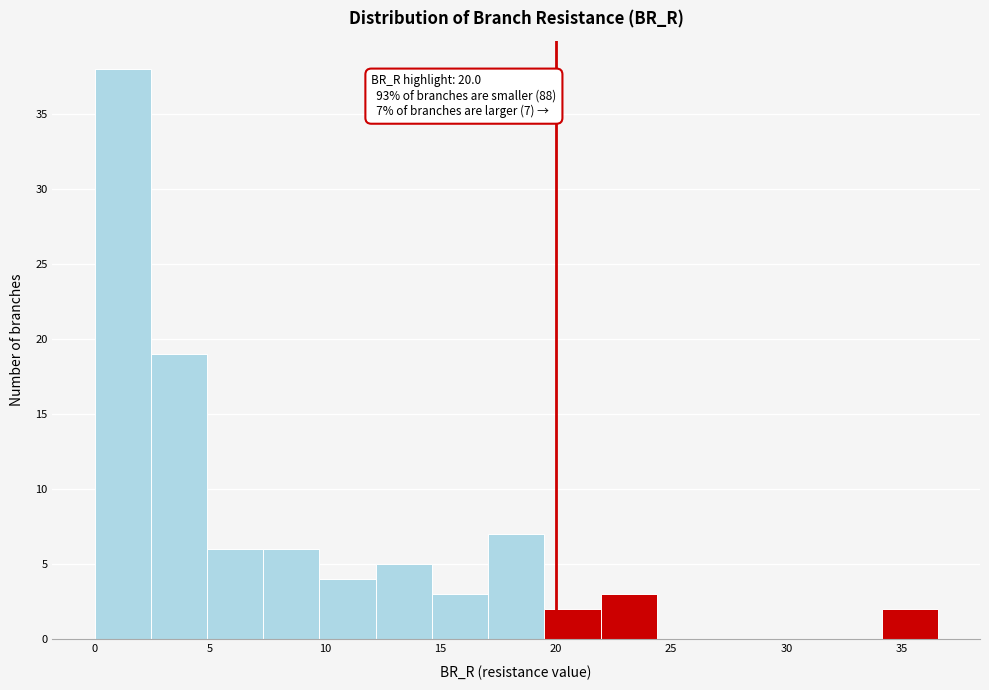

Which range on the x-axis has the tallest bar?

0.0 to 2.5